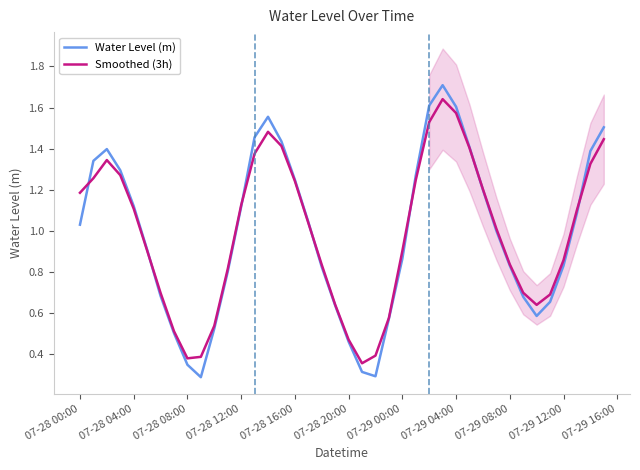

What are all the series names shown in the legend?

Water Level (m), Smoothed (3h)